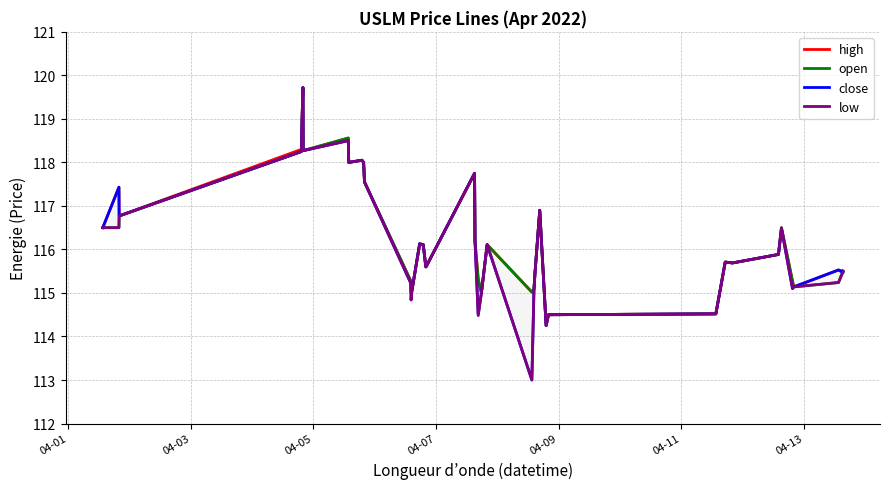

True or false: close and open cross at least once.

True